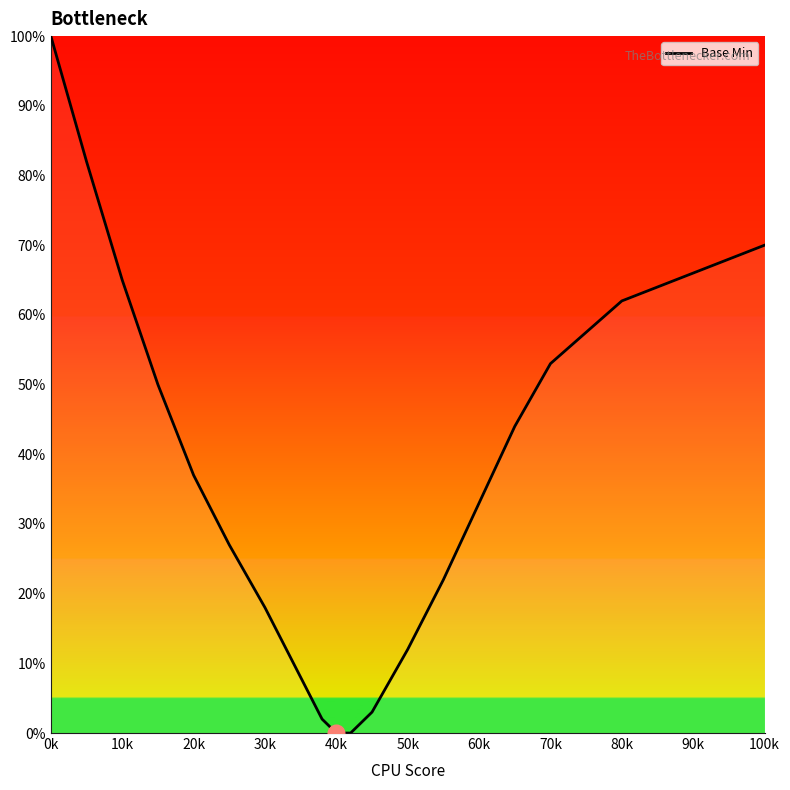

True or false: there are more than 1 points higher than both neighbors.

False